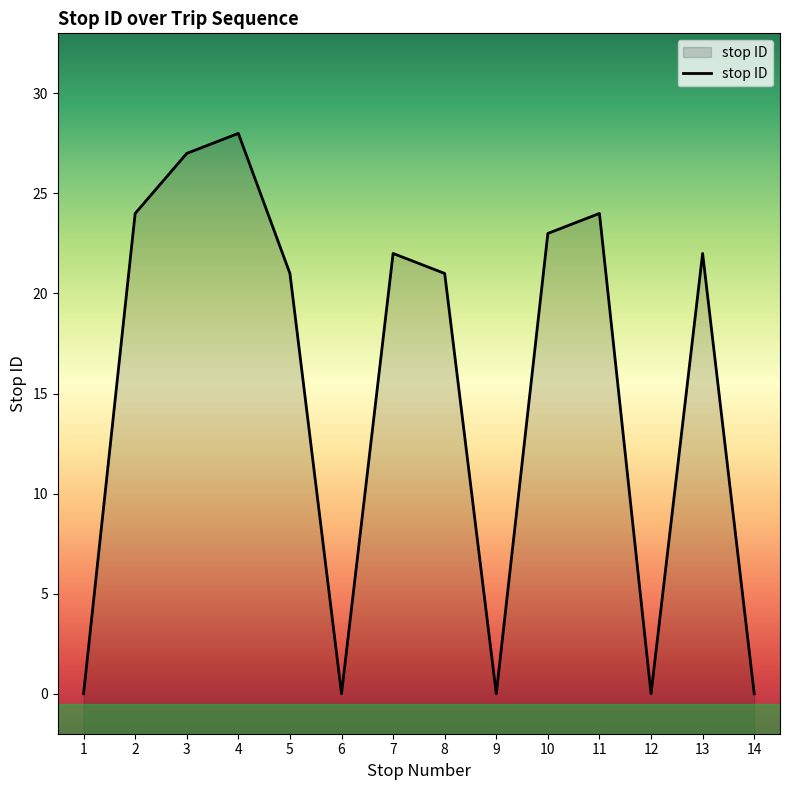

Which has a higher value, 8 or 7?

7